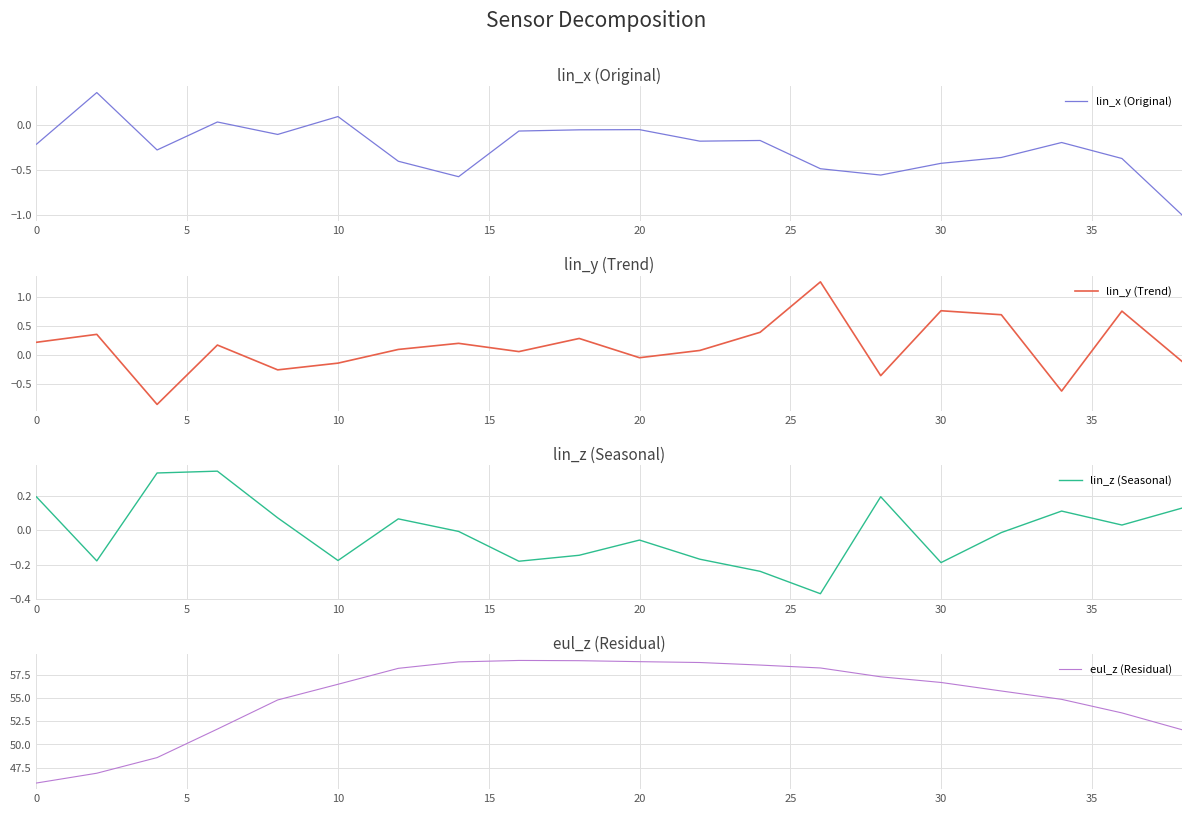

Read the lin_y (Trend) value at 0.

0.2